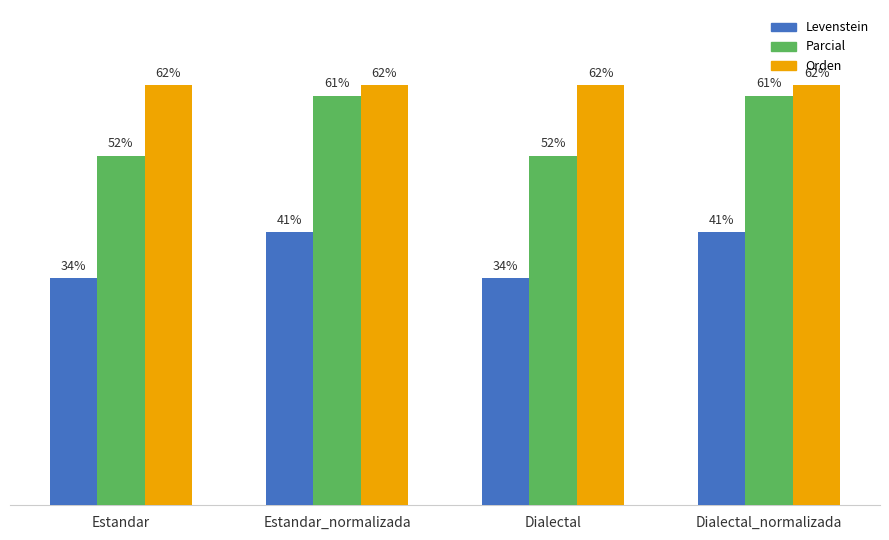

Reading right to left, list all the values displayed in this chart.

Levenstein: 40.6	33.7	40.6	33.7
Parcial: 60.9	52.0	60.9	52.0
Orden: 62.4	62.4	62.4	62.4